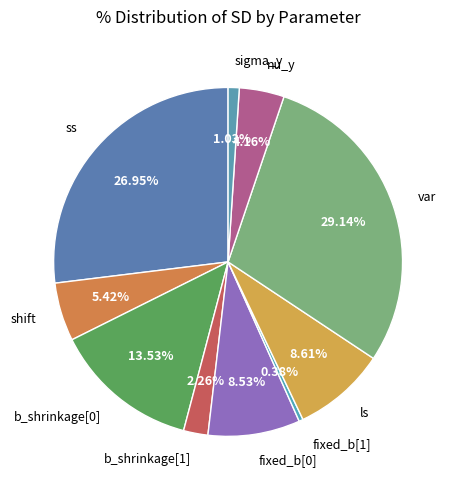

How many segments does this pie chart have?

10